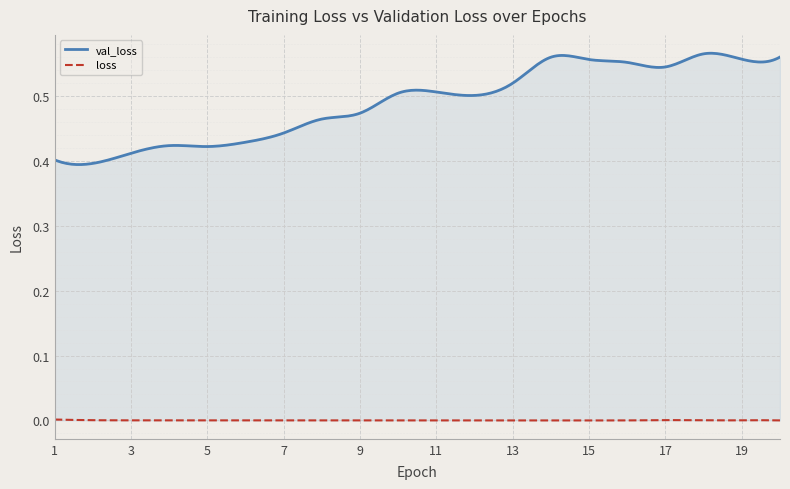

True or false: val_loss and loss intersect in this chart.

False